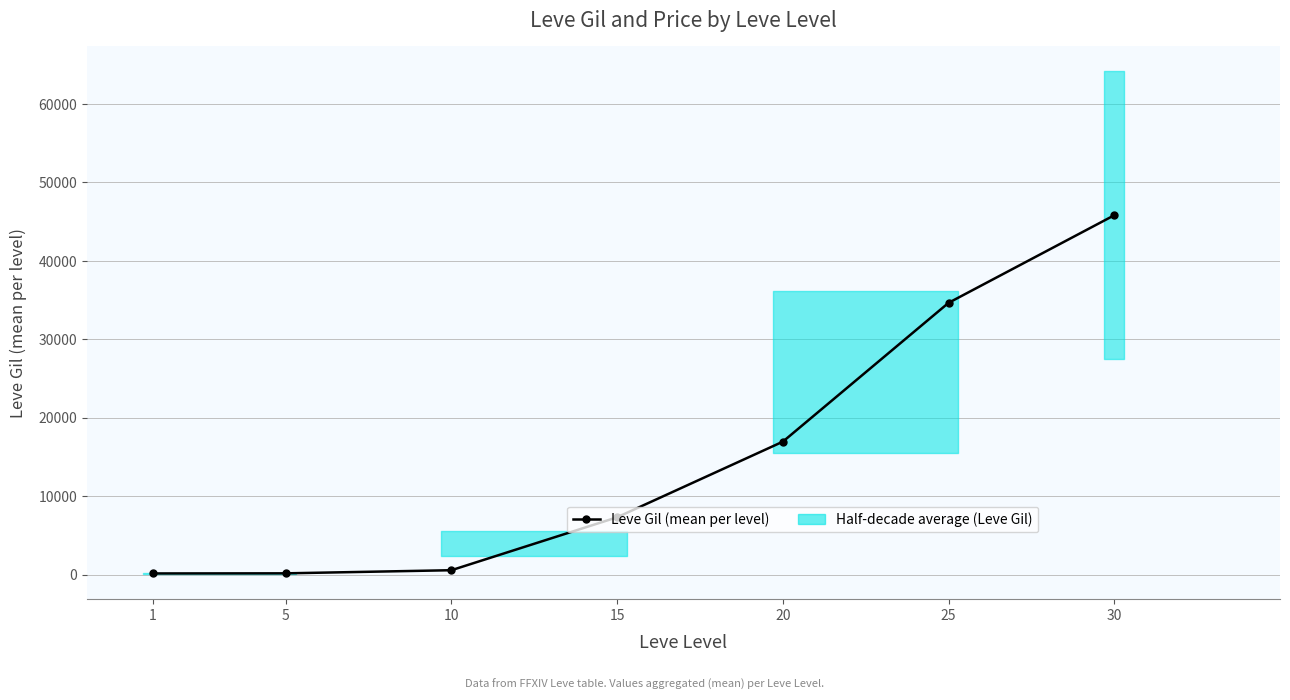

What is the greatest value displayed?

45822.5